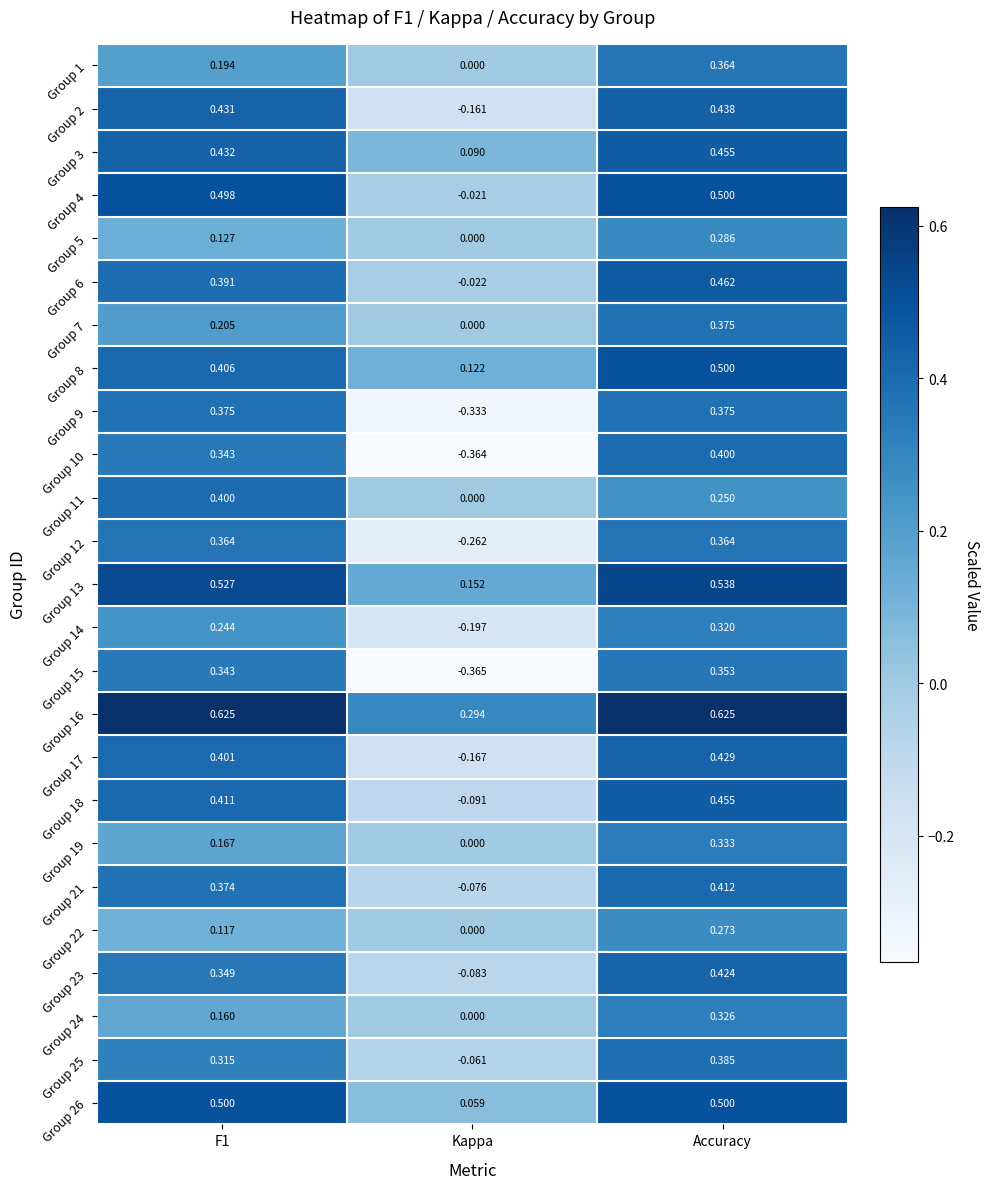

Count the number of categories in the chart.

3